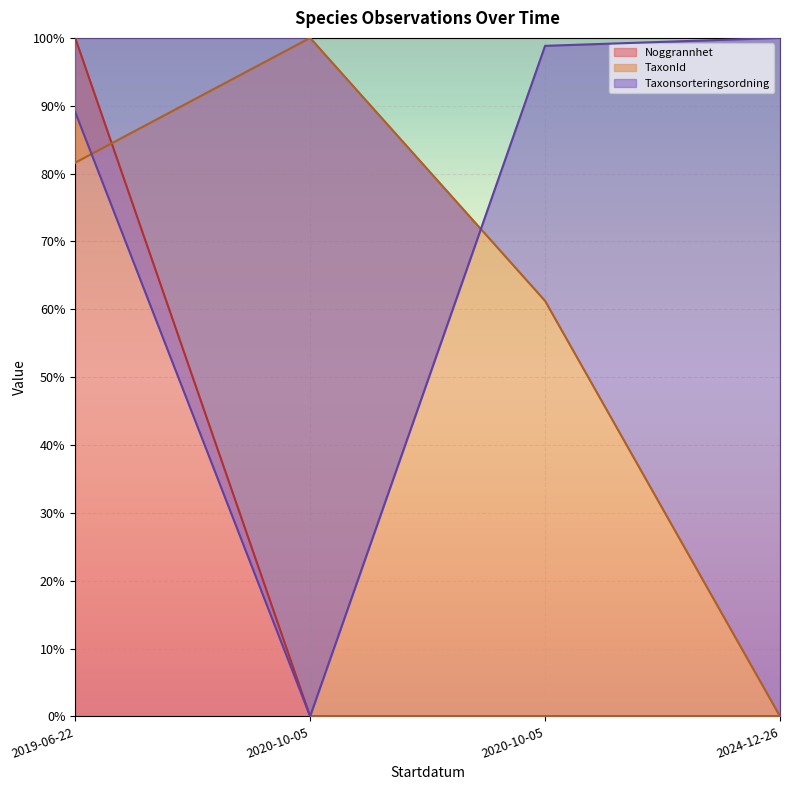

Does the chart display data point markers on the line(s)?

No